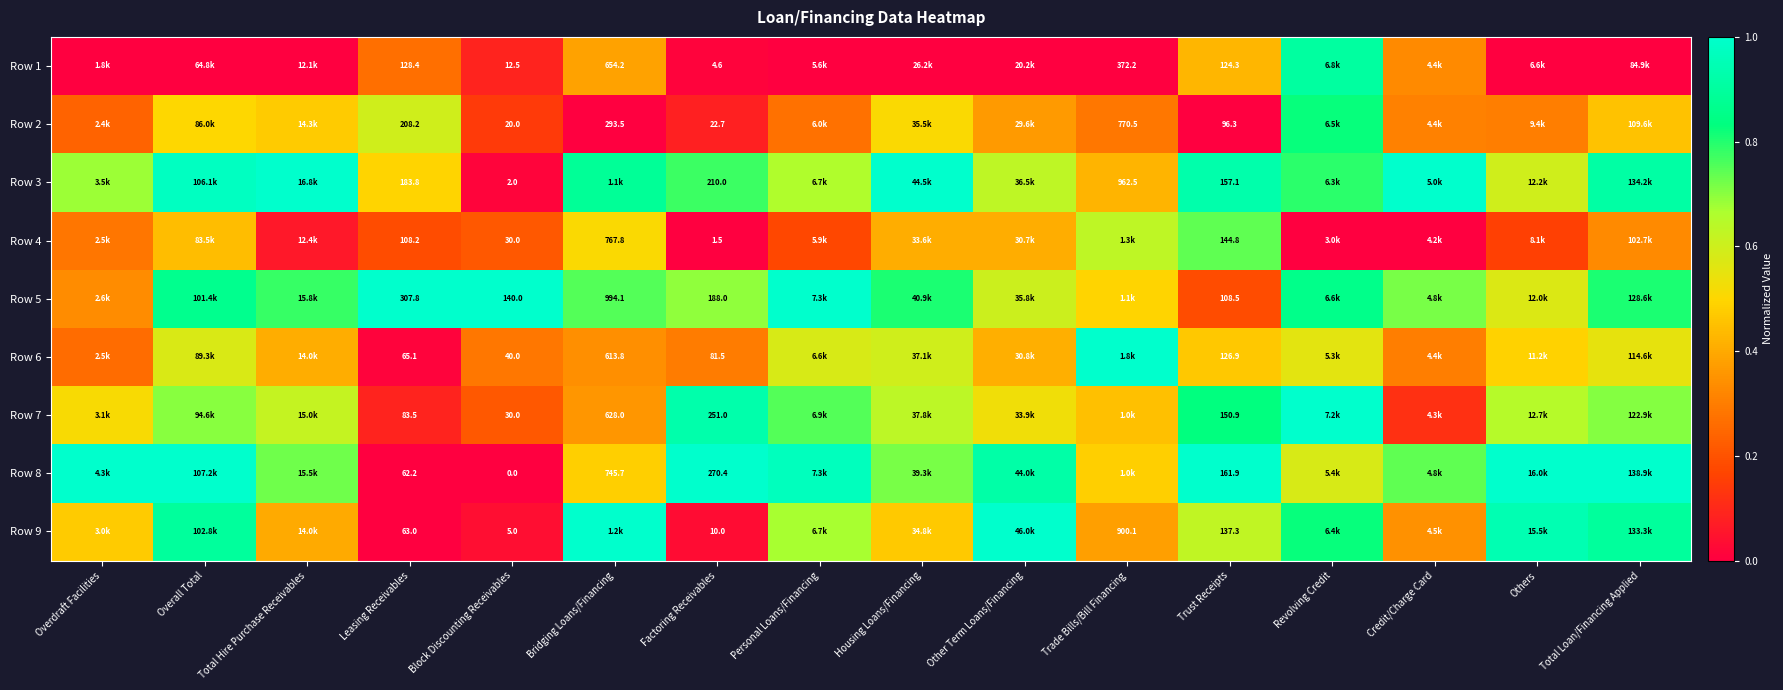

What is the average value of the Row 3 series?

0.7